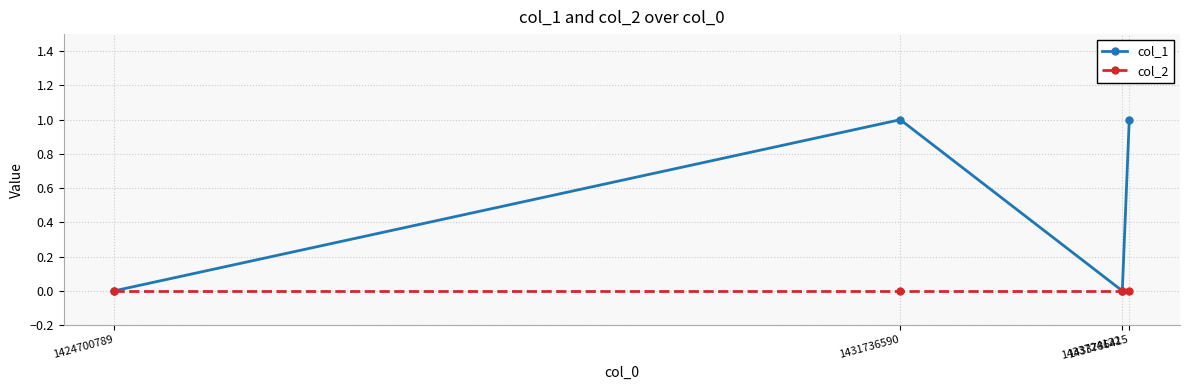

Reading right to left, what are all the values shown in this chart?

col_1: 1433786415=1	1433724122=0	1431736590=1	1424700789=0
col_2: 1433786415=0	1433724122=0	1431736590=0	1424700789=0